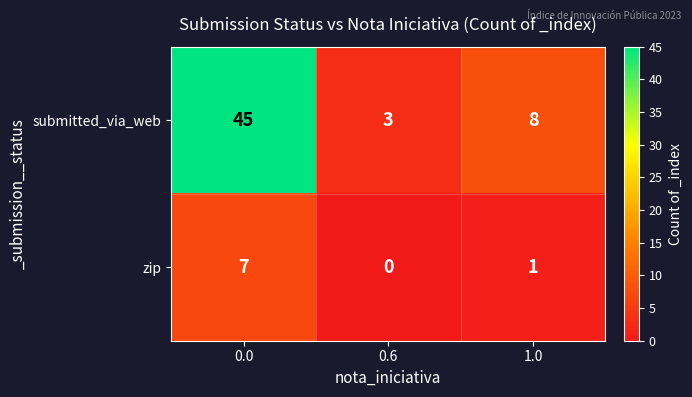

What is the maximum value shown in the chart?

45